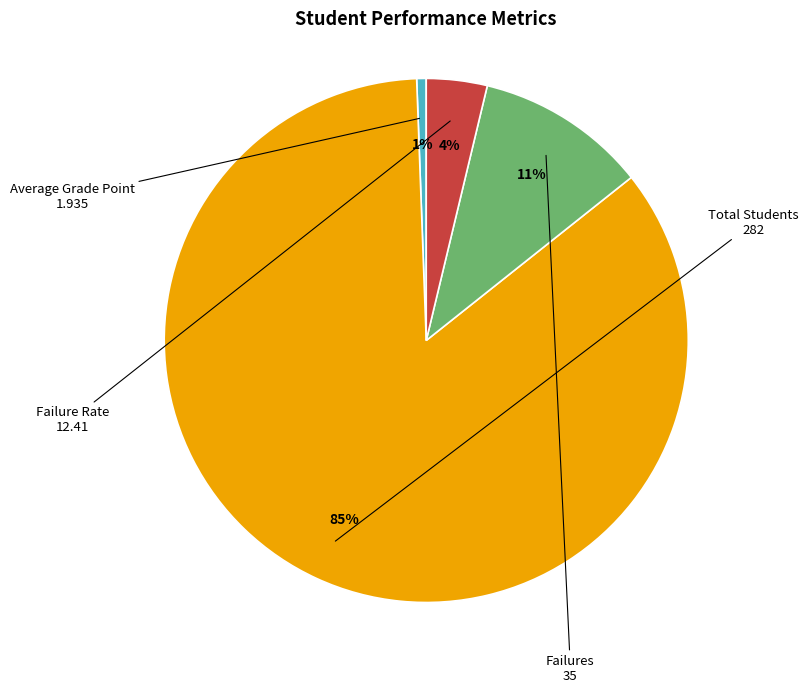

What is the ratio of the value at Failures to the value at Failure Rate?

2.8